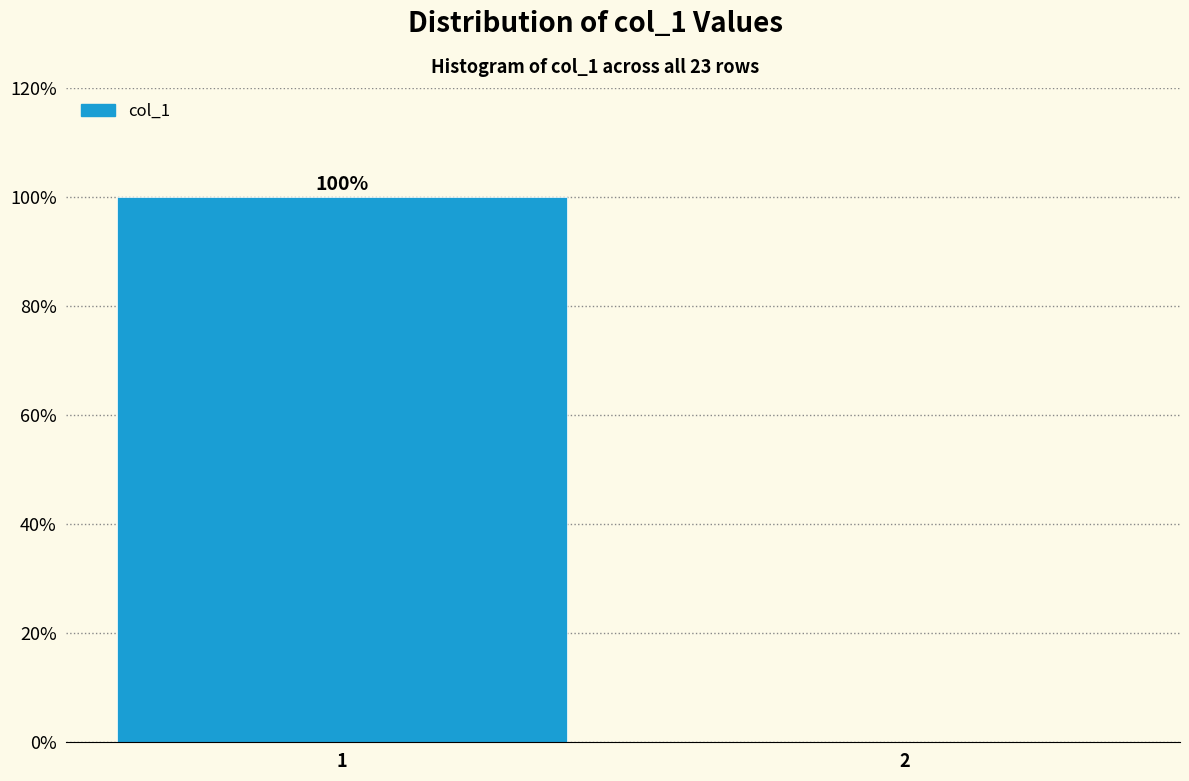

Reading left to right, extract all data points from this chart.

1=100	2=0